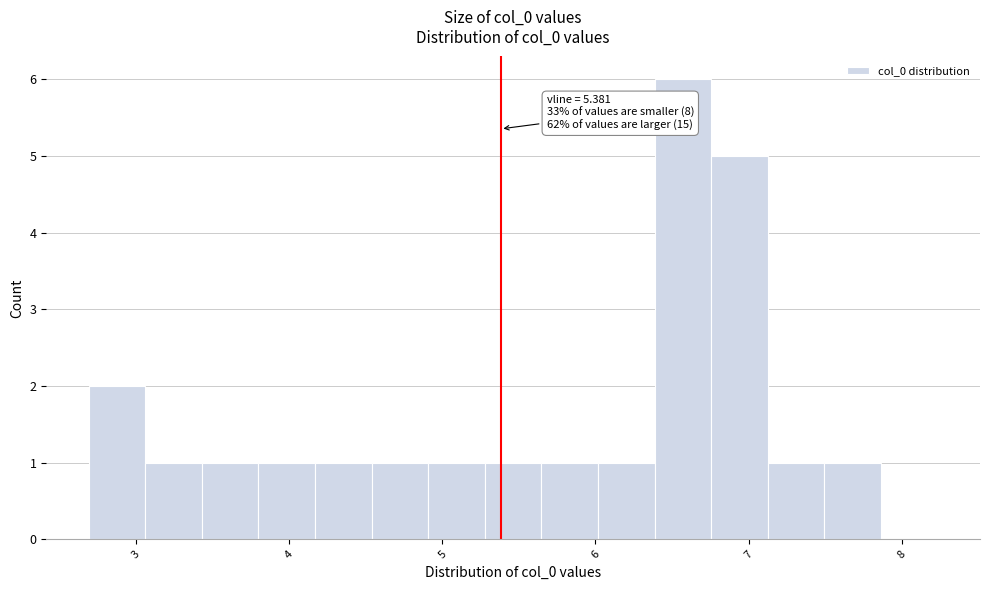

Around what value on the x-axis is the tallest bar? Give the approximate position of its centre, as read against the axis.

6.6